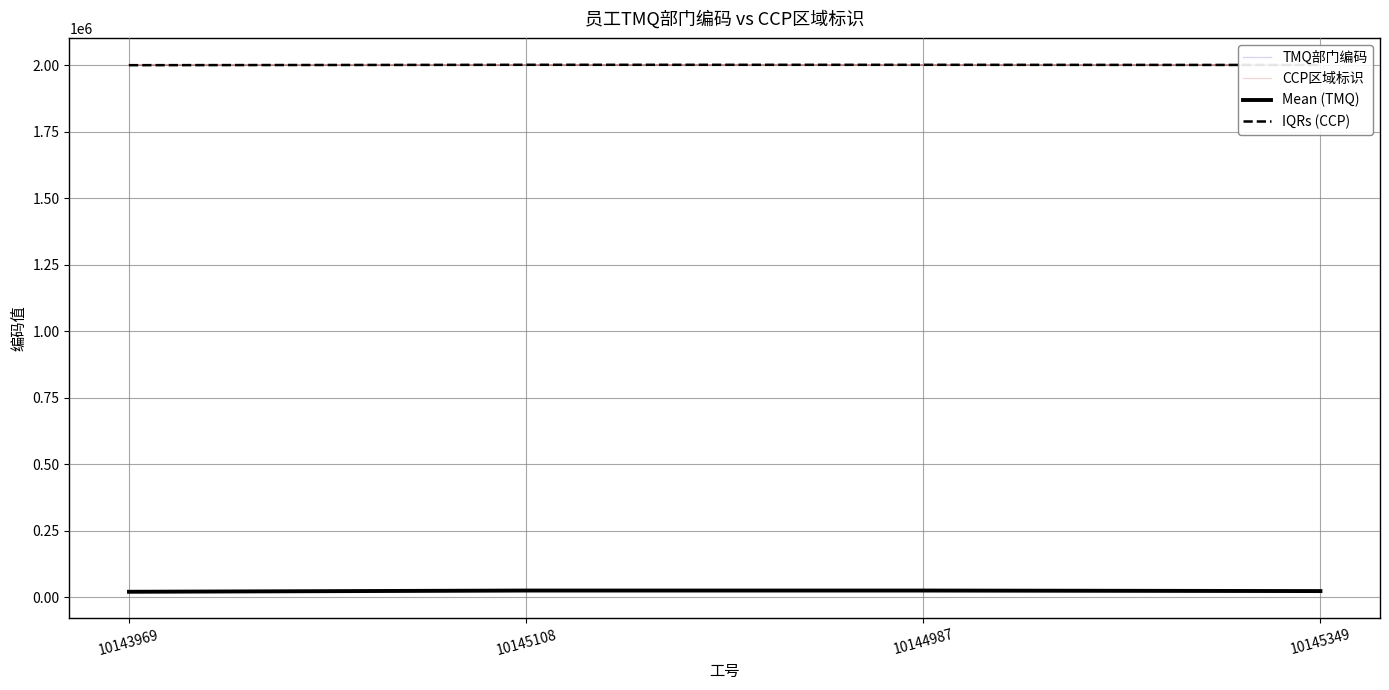

What is the difference between the second highest and minimum values in the TMQ部门编码 series?

4522.0